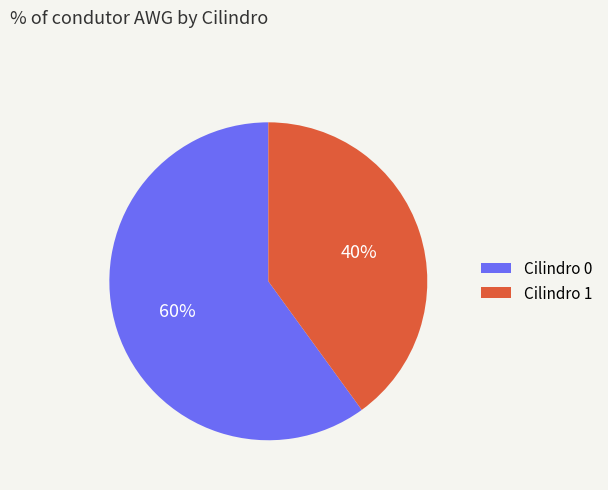

Is it true that Cilindro 1 is 40% of the pie?

True